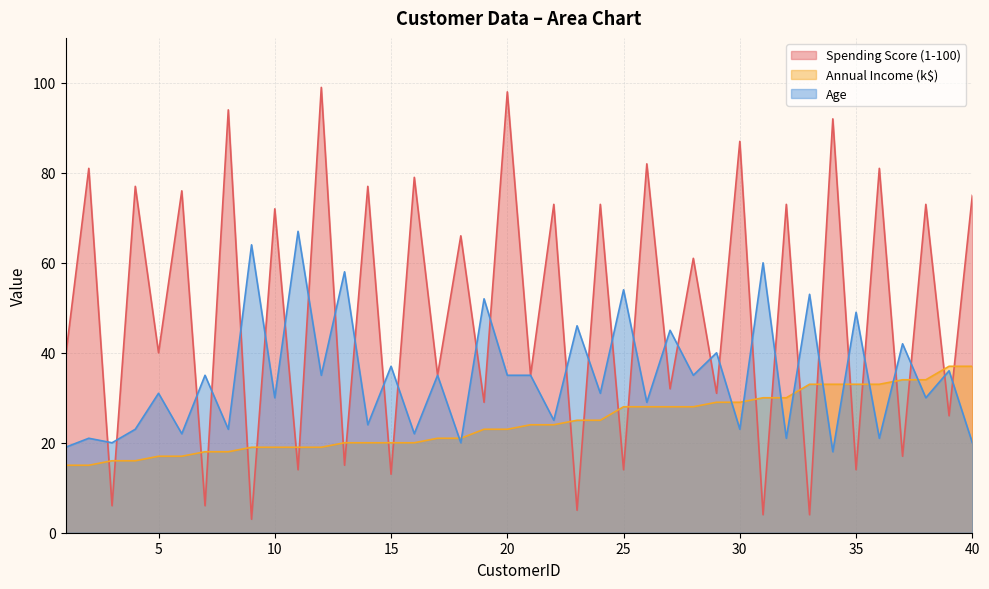

At how many categories does at least one series exceed 70?

18